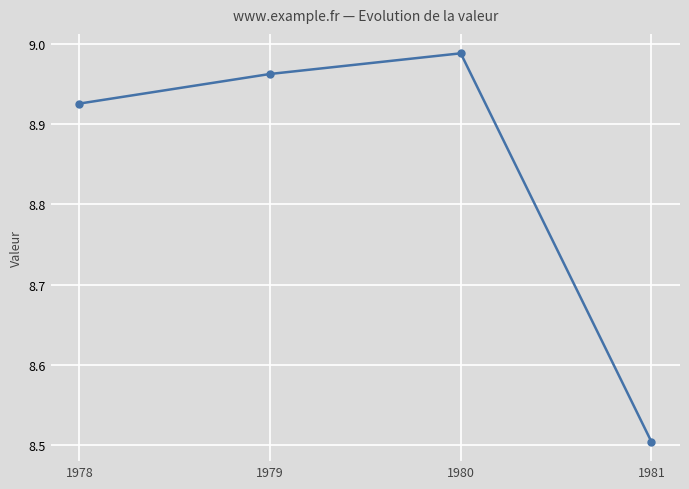

Is it true that the value at 1979 is 14.2?

False